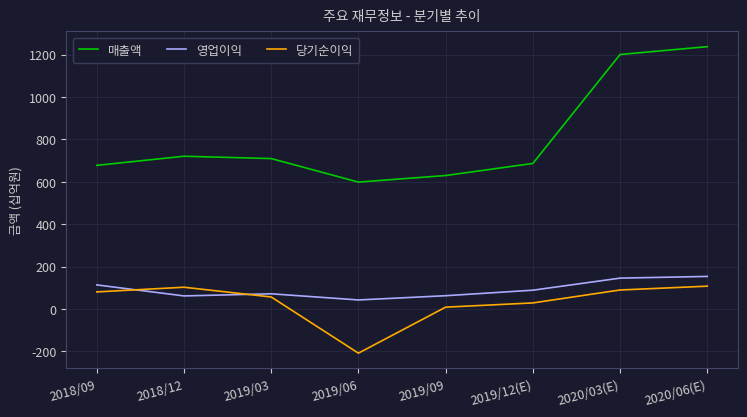

How many times do 당기순이익 and 영업이익 cross each other?

2